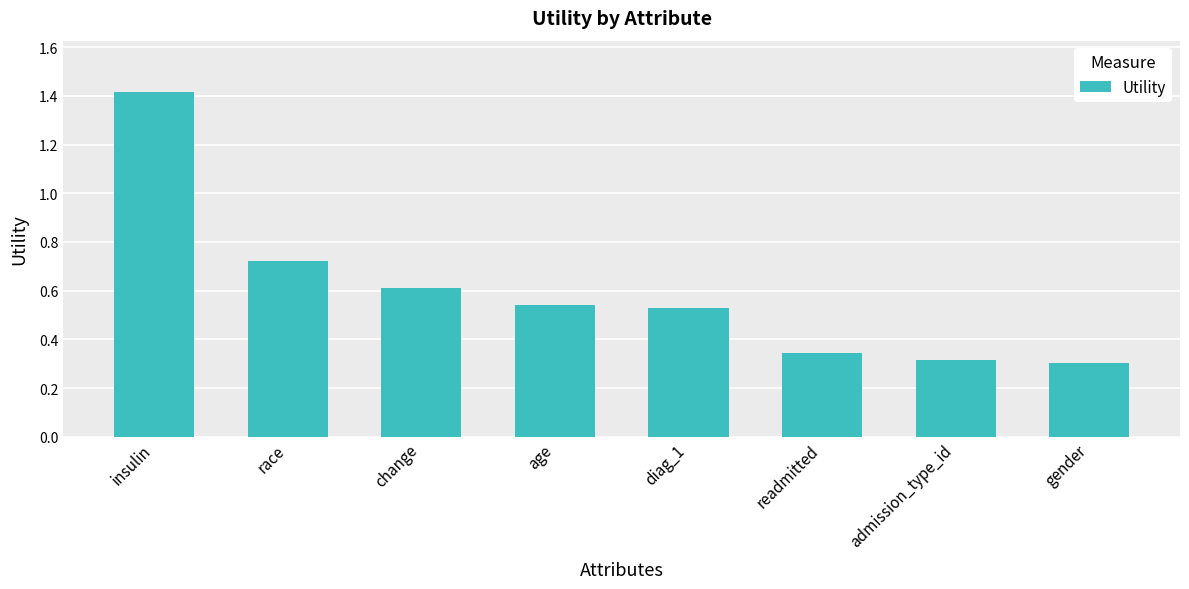

What is the maximum value shown in the chart?

1.4